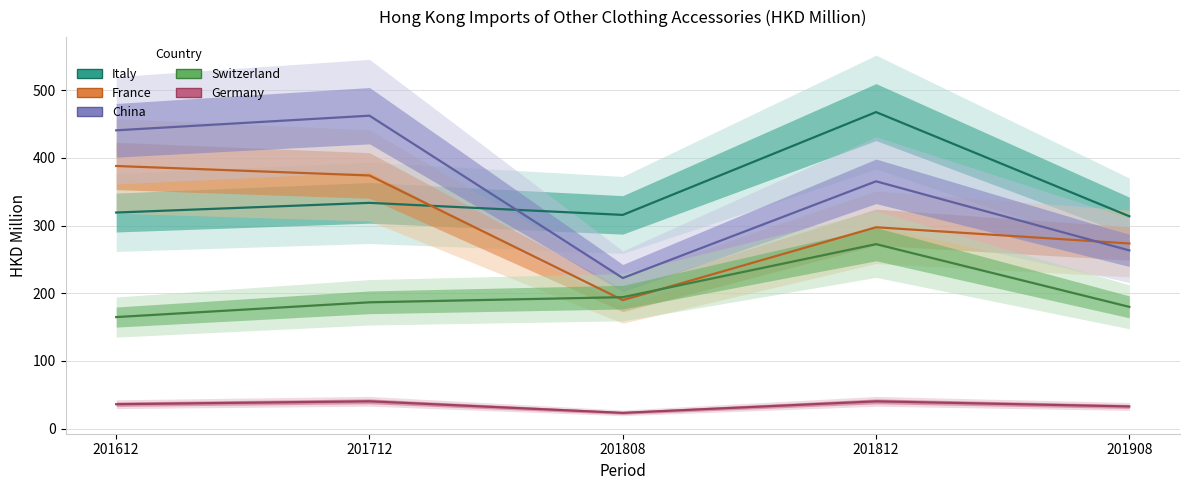

True or false: Italy has a value of 467.6 at 201812.

True